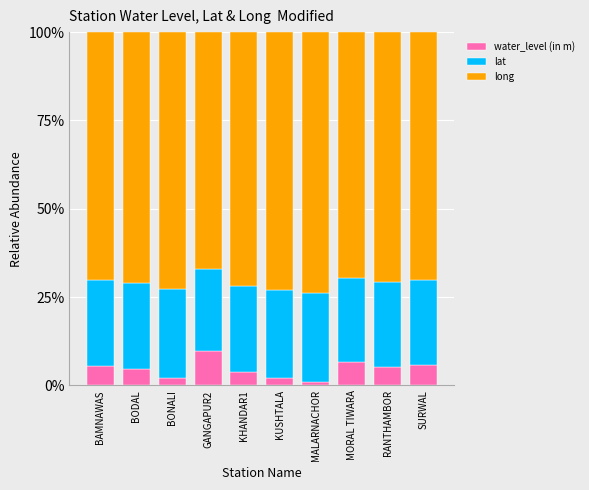

Is it true that water_level (in m) equals 5.5 at BAMNAWAS?

True